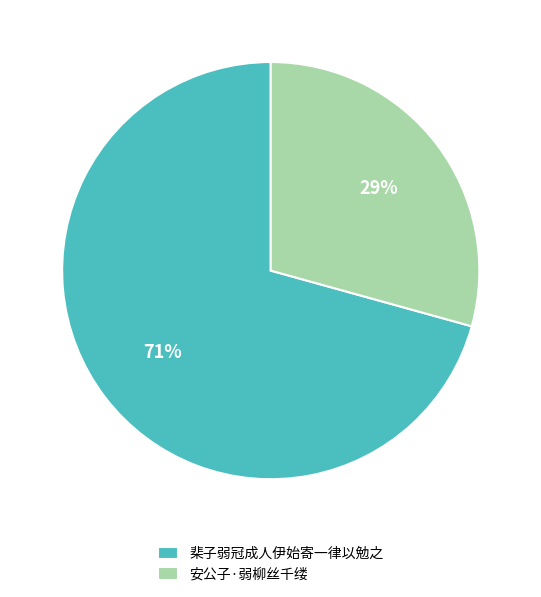

Does any single category account for the majority?

Yes